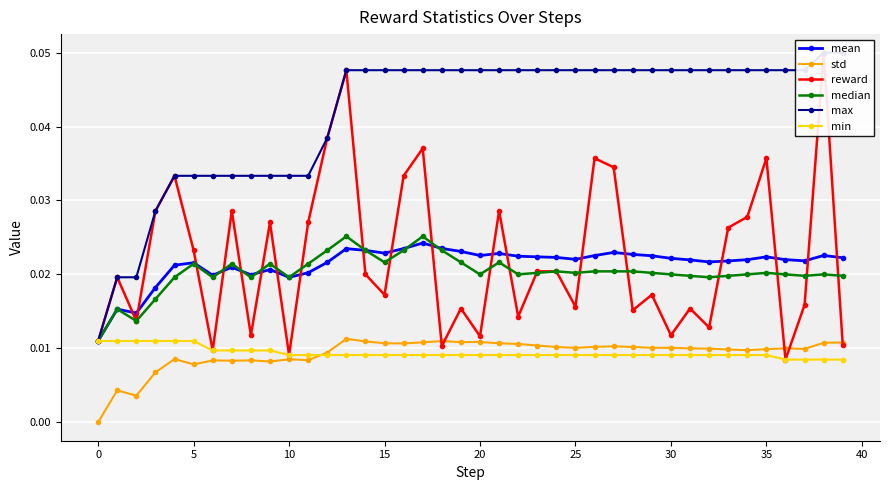

How many mean values are between 0 and 1?

40